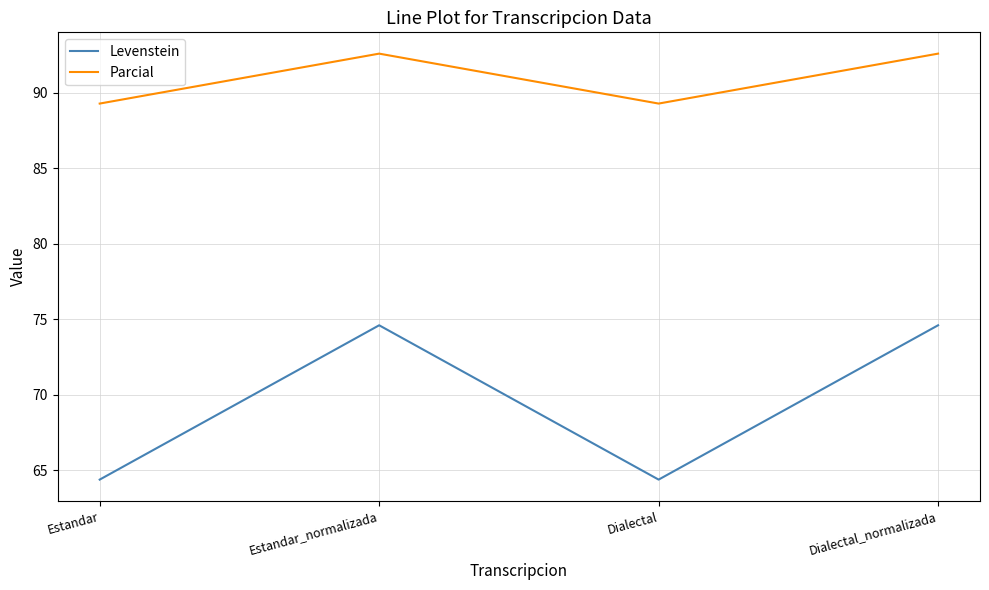

True or false: Parcial and Levenstein intersect in this chart.

False